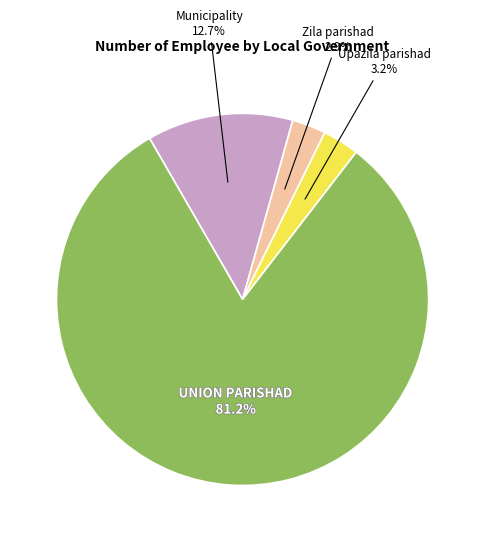

Is there any slice that represents more than half of the pie?

Yes